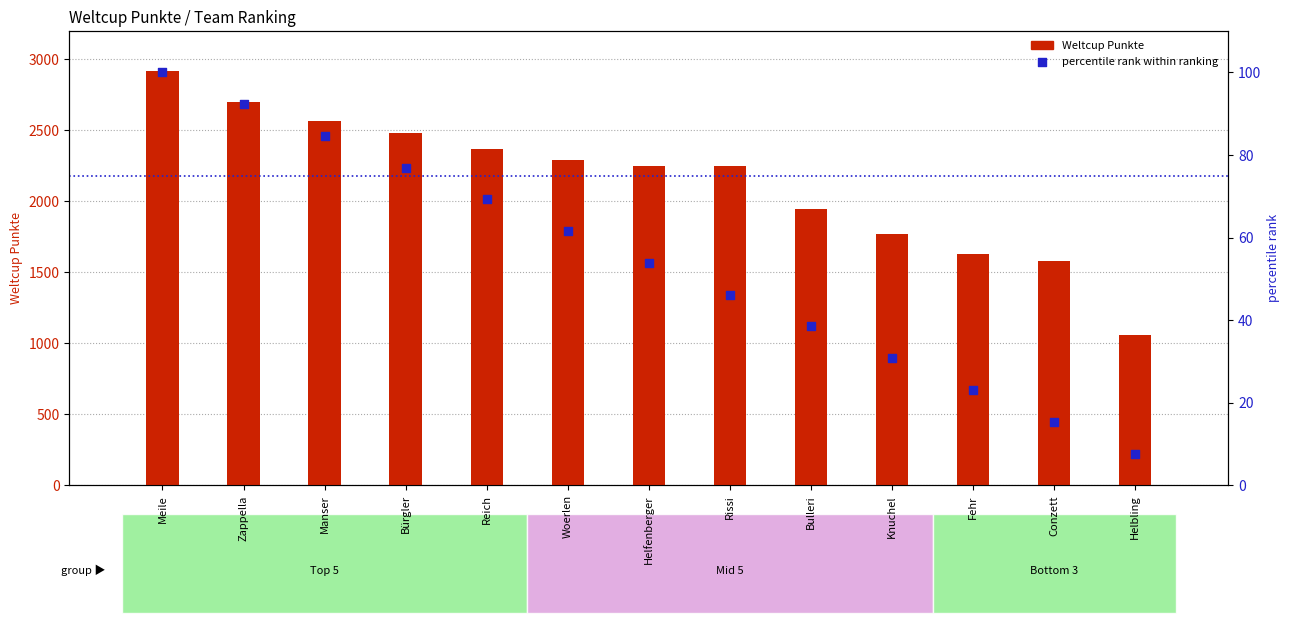

At how many categories does at least one series exceed 404?

13